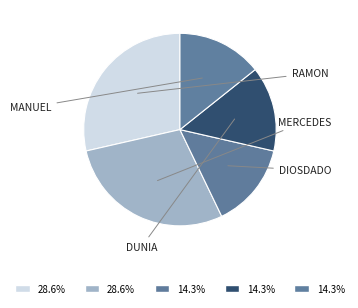

How many slices are in this pie chart?

5